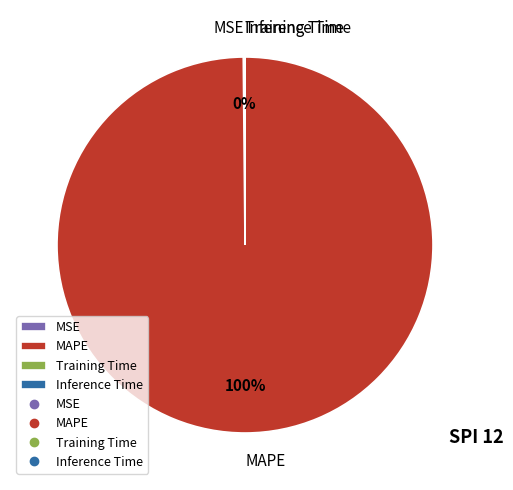

The MAPE slice represents 100% of the pie. True or false?

True